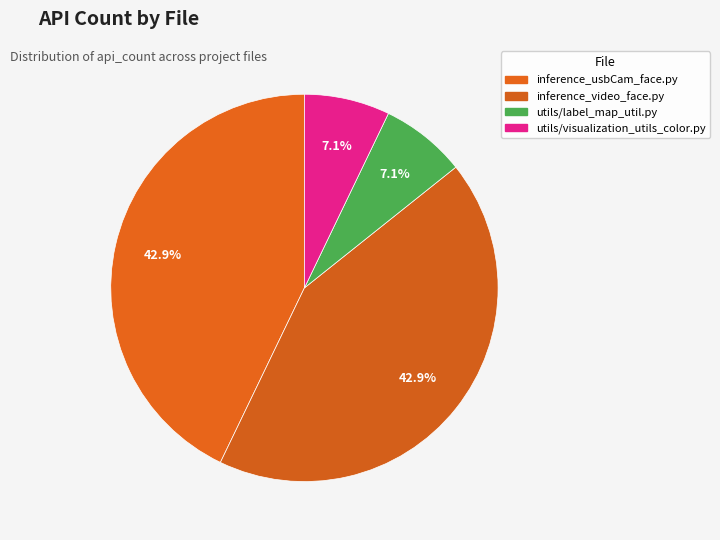

Is there a majority slice in this chart?

No